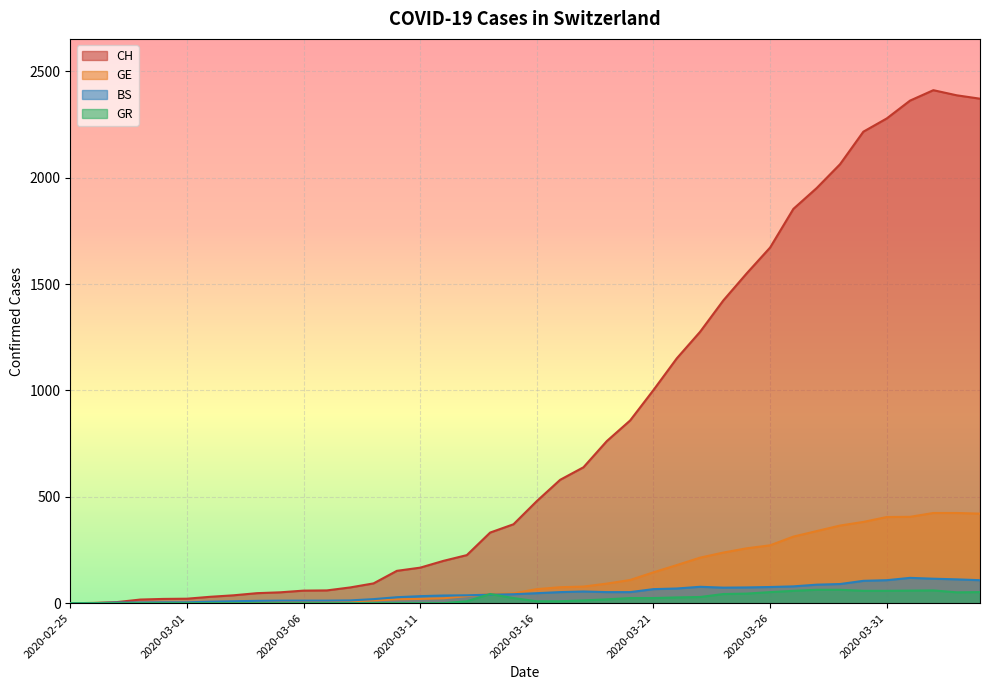

The value of GR at 2020-03-26 is 52. True or false?

True